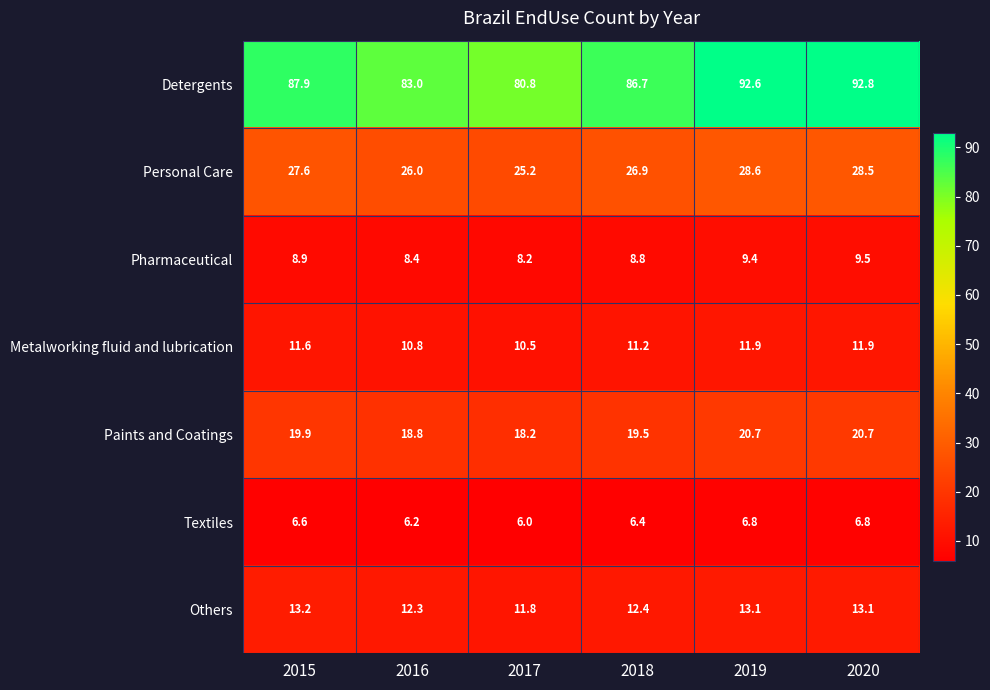

Which series has the largest total across all categories?

Detergents